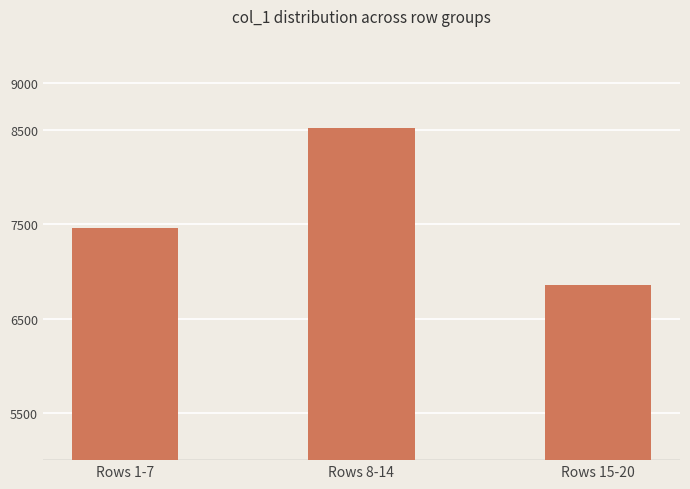

The chart shows a value of 8523 at Rows 8-14. True or false?

True